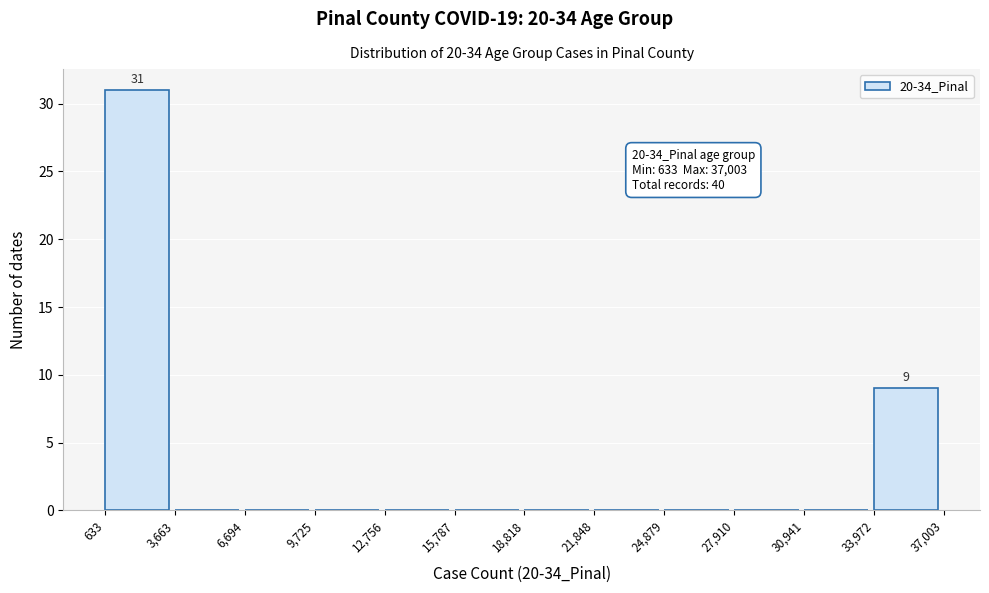

Over which range of the x-axis is the bar tallest?

633 to 3,663